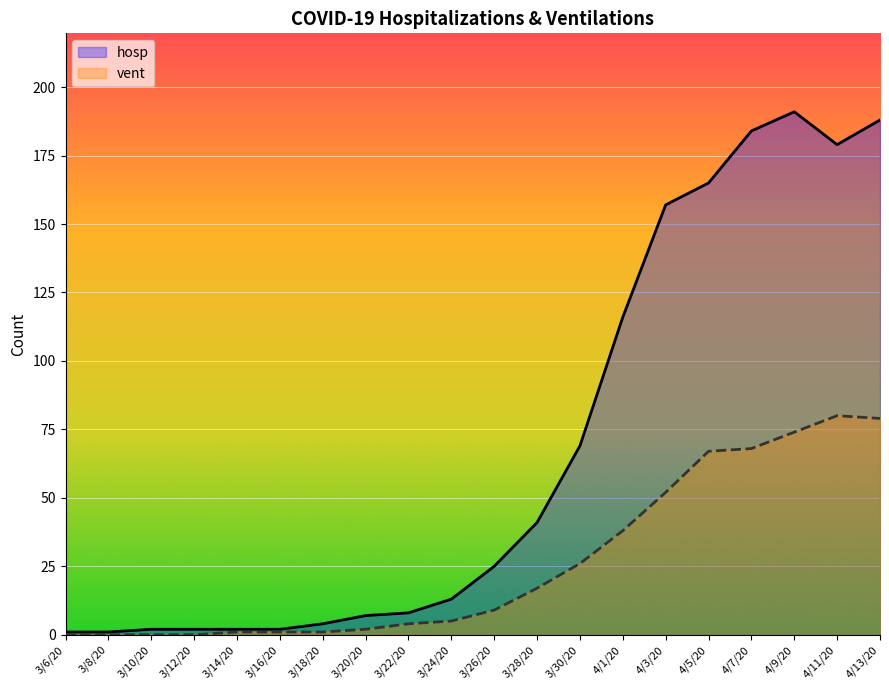

What is the maximum value for hosp?

191